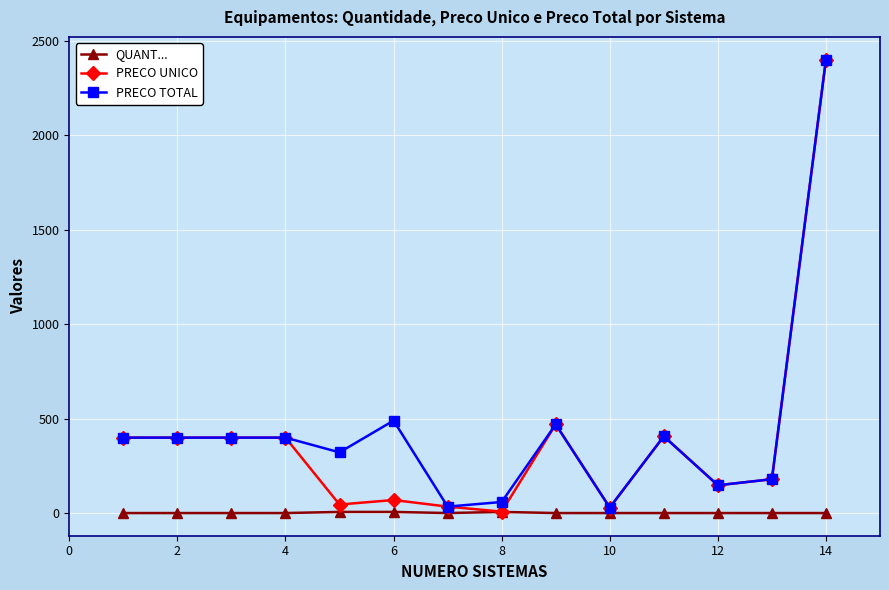

True or false: PRECO TOTAL has more than 1 points higher than both neighbors.

True